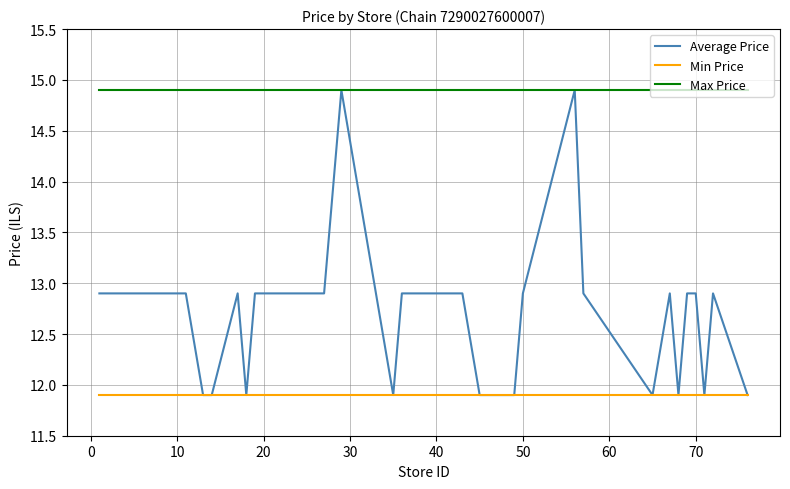

How many lines are shown in the chart?

3